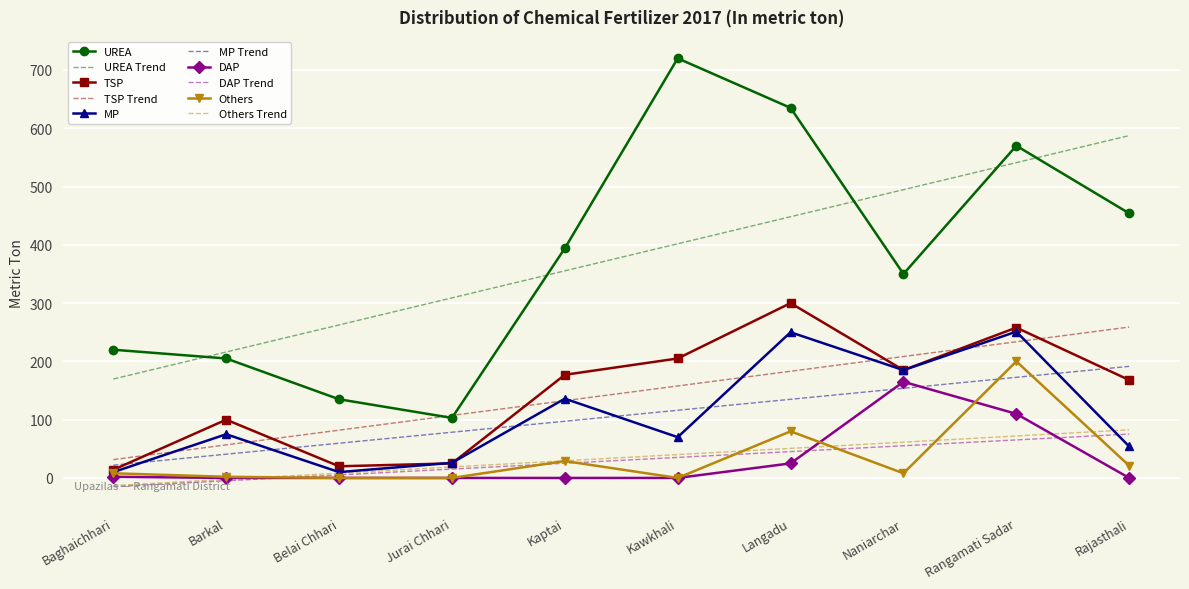

Is it true that DAP equals 0.0 at Rajasthali?

True